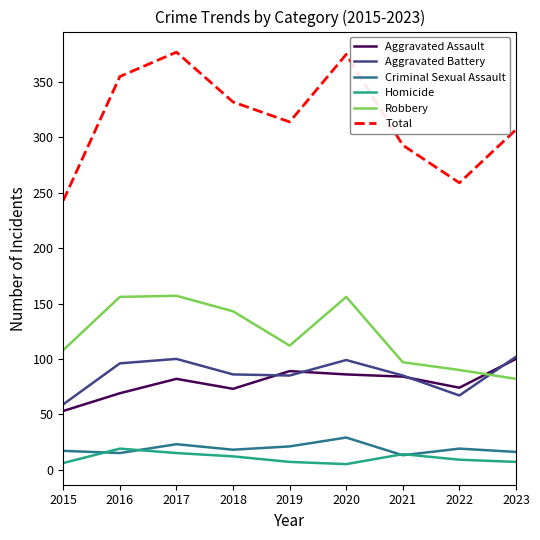

True or false: Homicide and Aggravated Battery cross at least once.

False